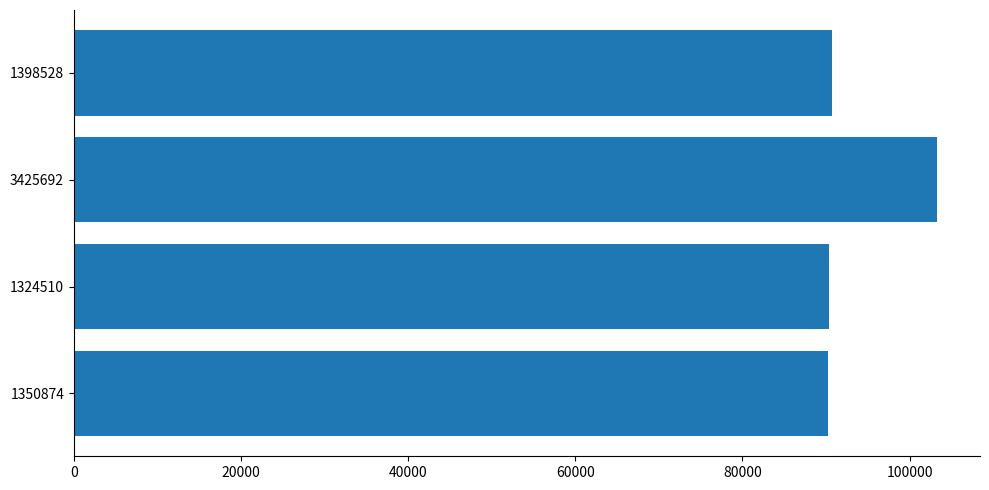

True or false: the data shows 43685 at 3425692.

False